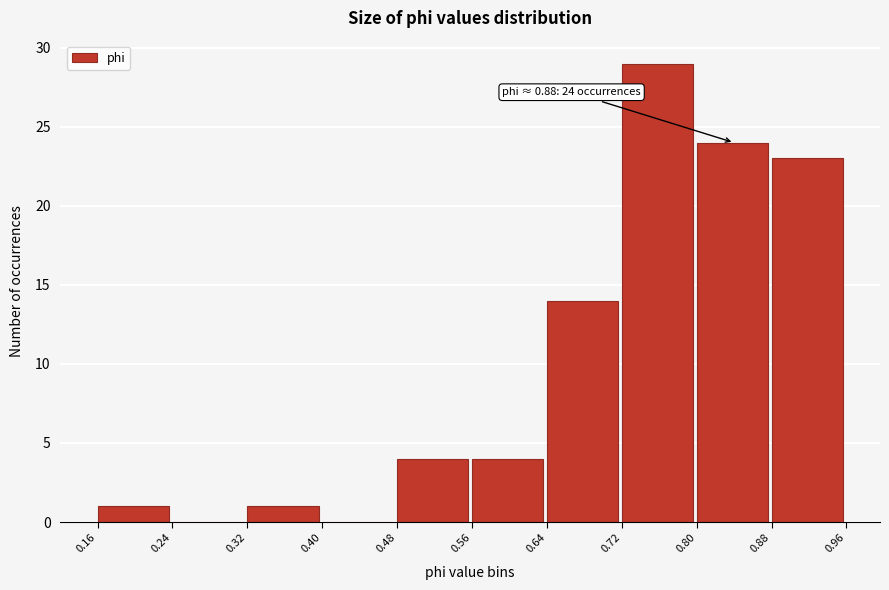

Over which range of the x-axis is the bar tallest?

0.72 to 0.80